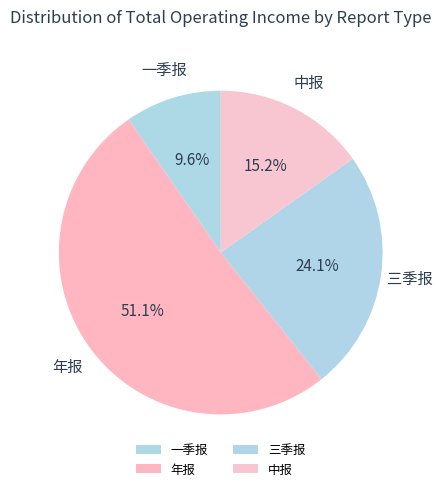

How many slices are in this pie chart?

4